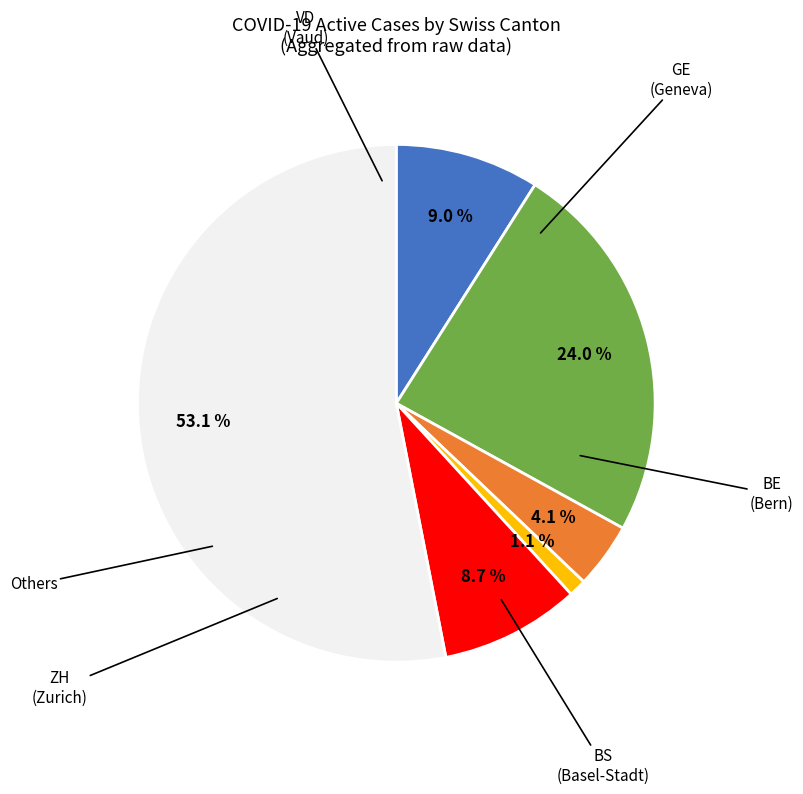

Is there any slice that represents more than half of the pie?

Yes